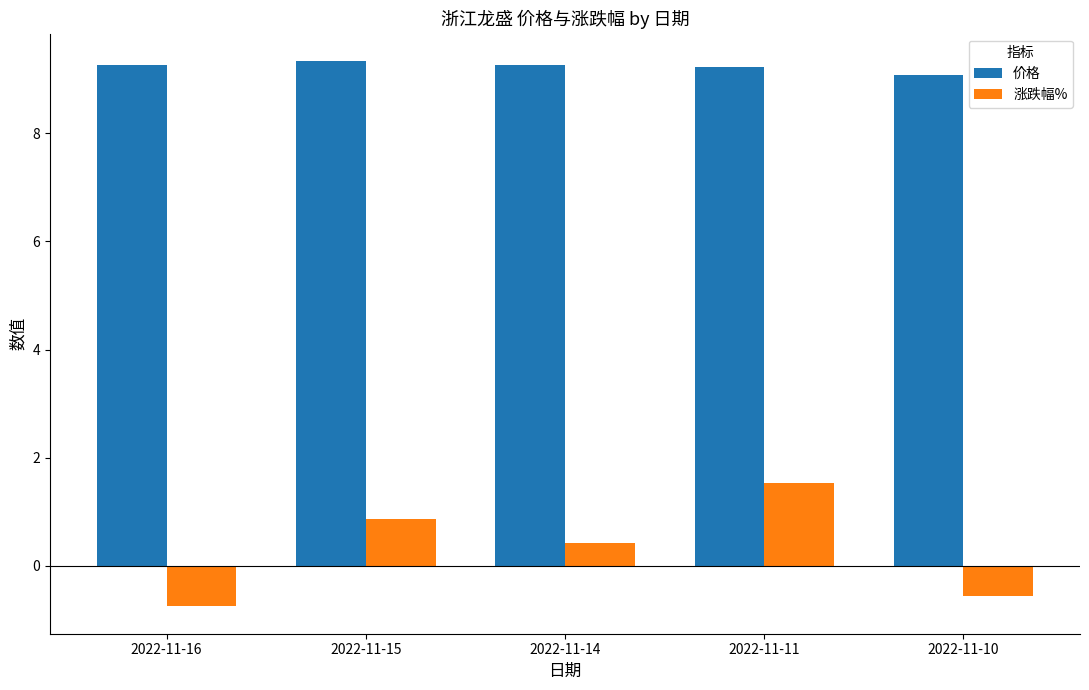

Rank the series by their maximum value, from lowest to highest.

涨跌幅%, 价格